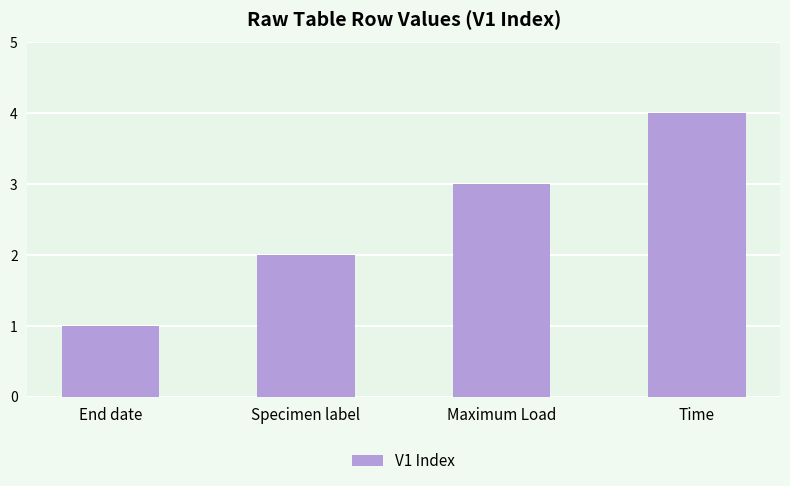

What is the label of the 3rd bar from the left?

Maximum Load